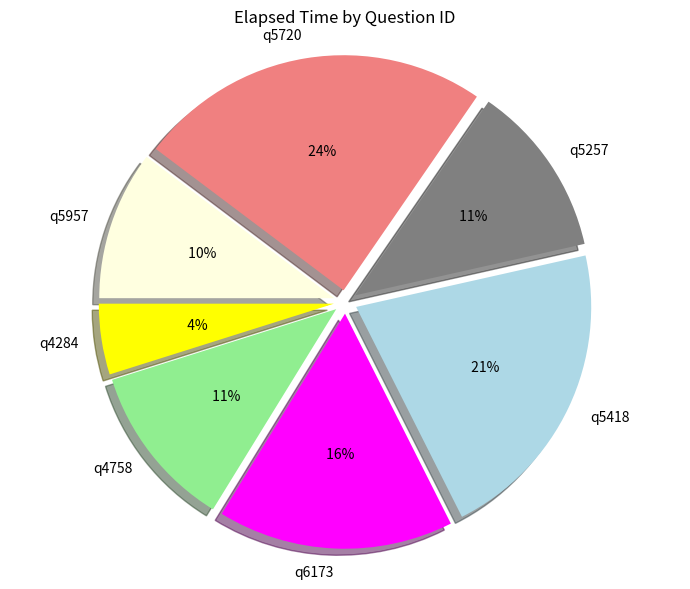

True or false: q6173 accounts for 16% of the total.

True